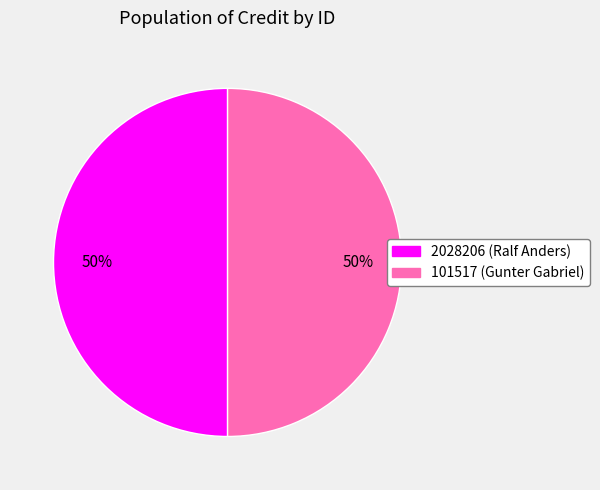

How many slices are in this pie chart?

2